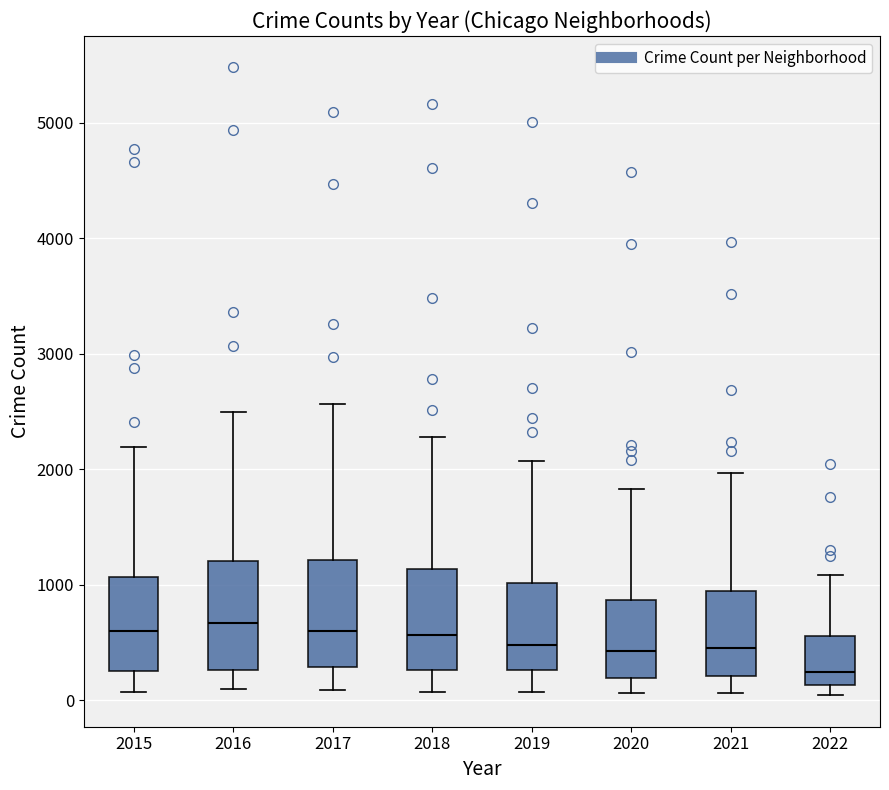

Reading left to right, read every box against the y-axis: the position of its median line, the range the box covers, and the ends of its whiskers. The values are not printed on the chart, so give them approximately, as read against the axis.

2015: median 600, box 300 to 1100, whiskers 100 to 2200
2016: median 700, box 300 to 1200, whiskers 100 to 2500
2017: median 600, box 300 to 1200, whiskers 100 to 2600
2018: median 600, box 300 to 1100, whiskers 100 to 2300
2019: median 500, box 300 to 1000, whiskers 100 to 2100
2020: median 400, box 200 to 900, whiskers 100 to 1800
2021: median 500, box 200 to 1000, whiskers 100 to 2000
2022: median 200, box 100 to 600, whiskers 0 to 1100